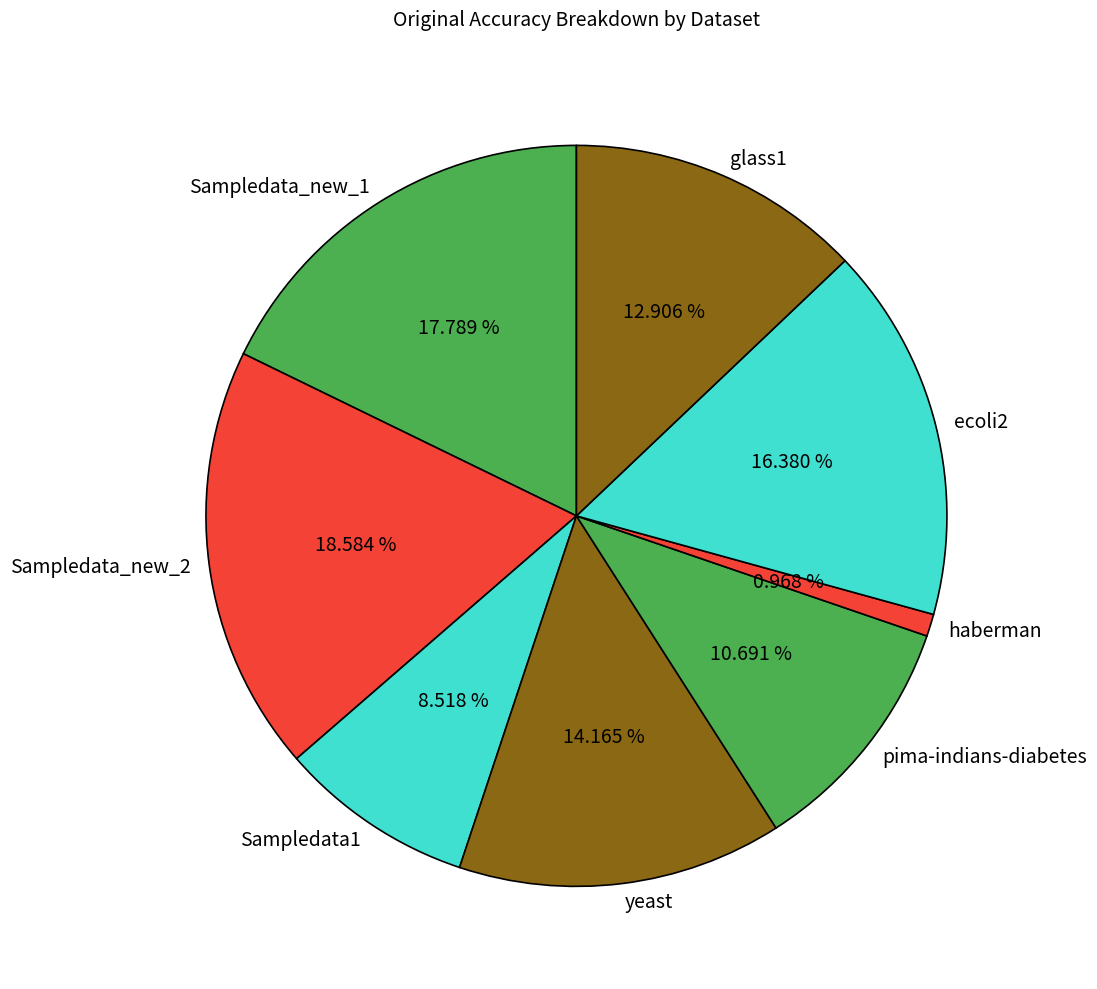

How much of the chart is everything except ecoli2?

83.6%